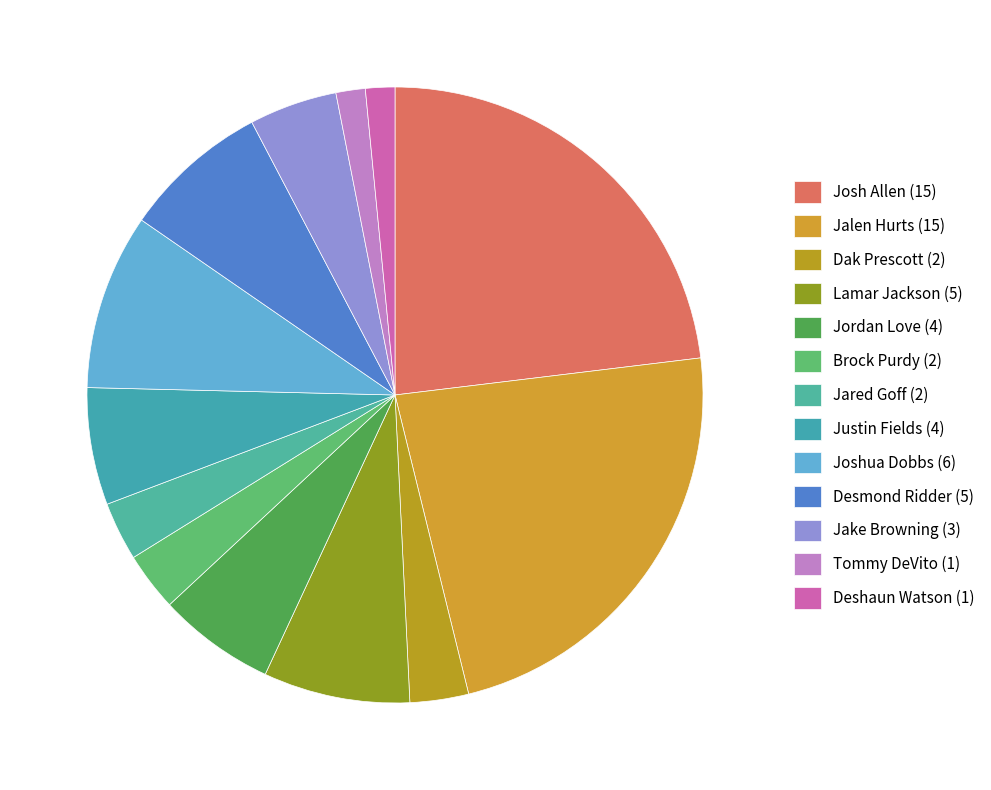

What is the change in value from Josh Allen (15) to Joshua Dobbs (6)?

-9